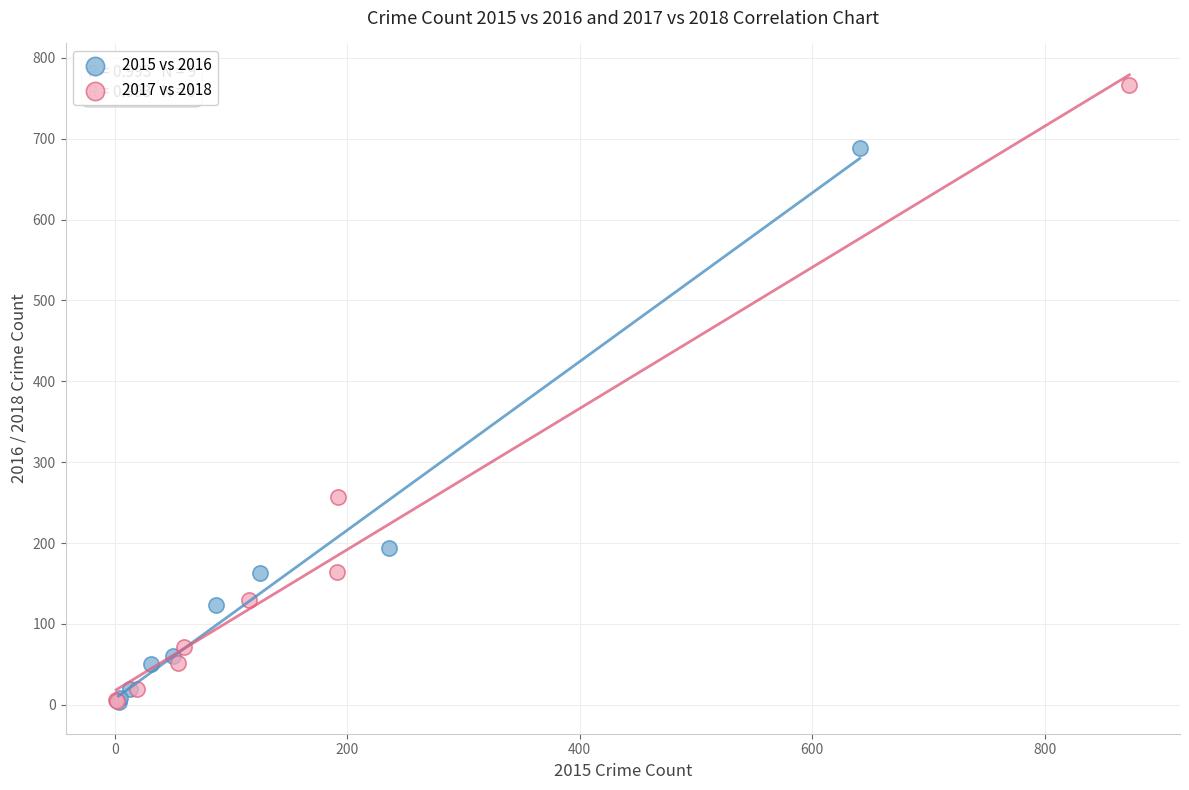

What are all the series names shown in the legend?

2015 vs 2016, 2017 vs 2018